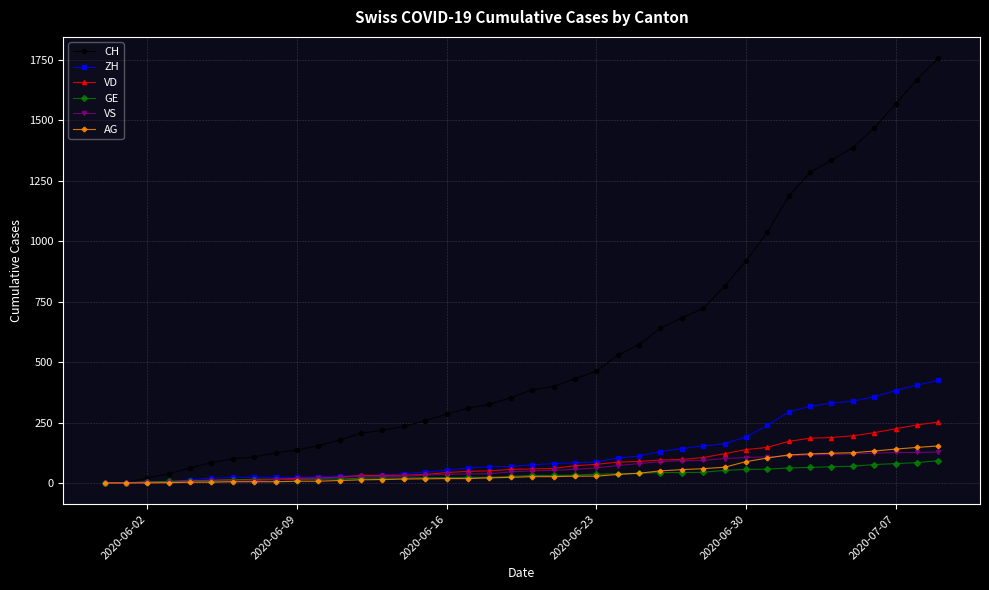

What is the maximum value shown in the chart?

1758